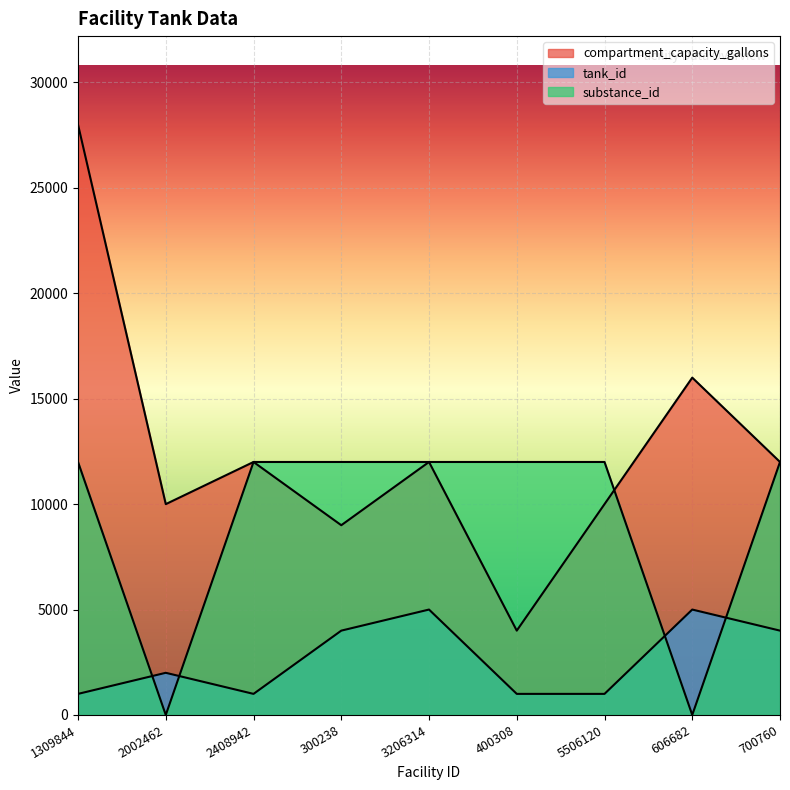

How many lines are shown in the chart?

3